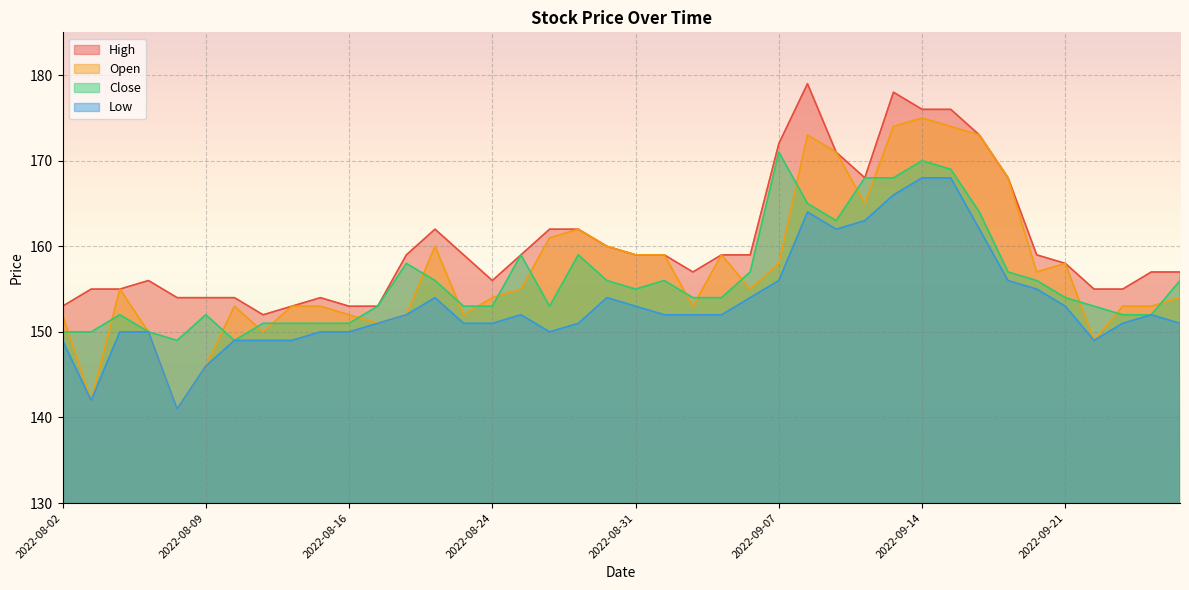

Reading right to left, list all the values displayed in this chart.

High: 157	157	155	155	158	159	168	173	176	176	178	168	171	179	172	159	159	157	159	159	160	162	162	159	156	159	162	159	153	153	154	153	152	154	154	154	156	155	155	153
Open: 154	153	153	149	158	157	168	173	174	175	174	165	171	173	158	155	159	153	159	159	160	162	161	155	154	152	160	152	151	152	153	153	150	153	146	141	150	155	142	152
Close: 156	152	152	153	154	156	157	164	169	170	168	168	163	165	171	157	154	154	156	155	156	159	153	159	153	153	156	158	153	151	151	151	151	149	152	149	150	152	150	150
Low: 151	152	151	149	153	155	156	162	168	168	166	163	162	164	156	154	152	152	152	153	154	151	150	152	151	151	154	152	151	150	150	149	149	149	146	141	150	150	142	149